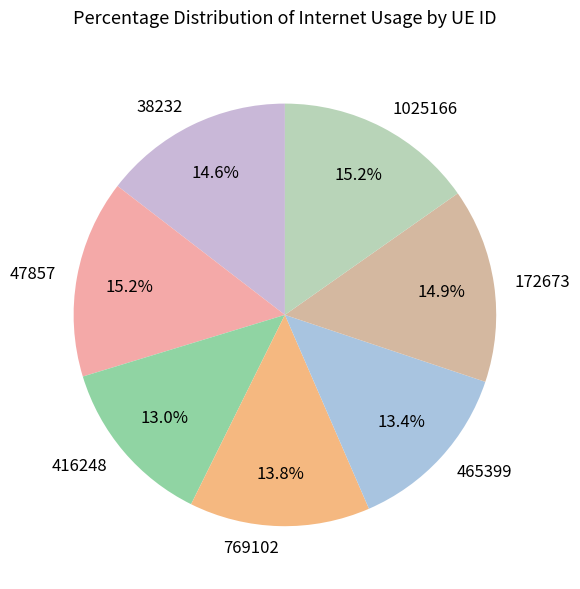

Is there a majority slice in this chart?

No